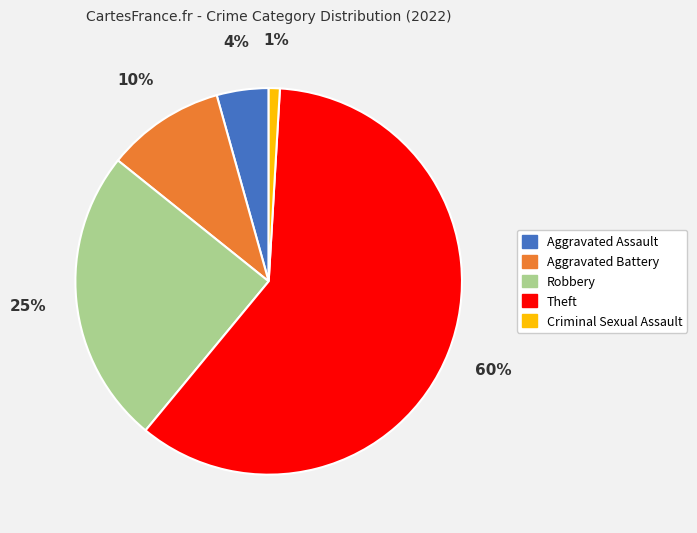

How many segments does this pie chart have?

5